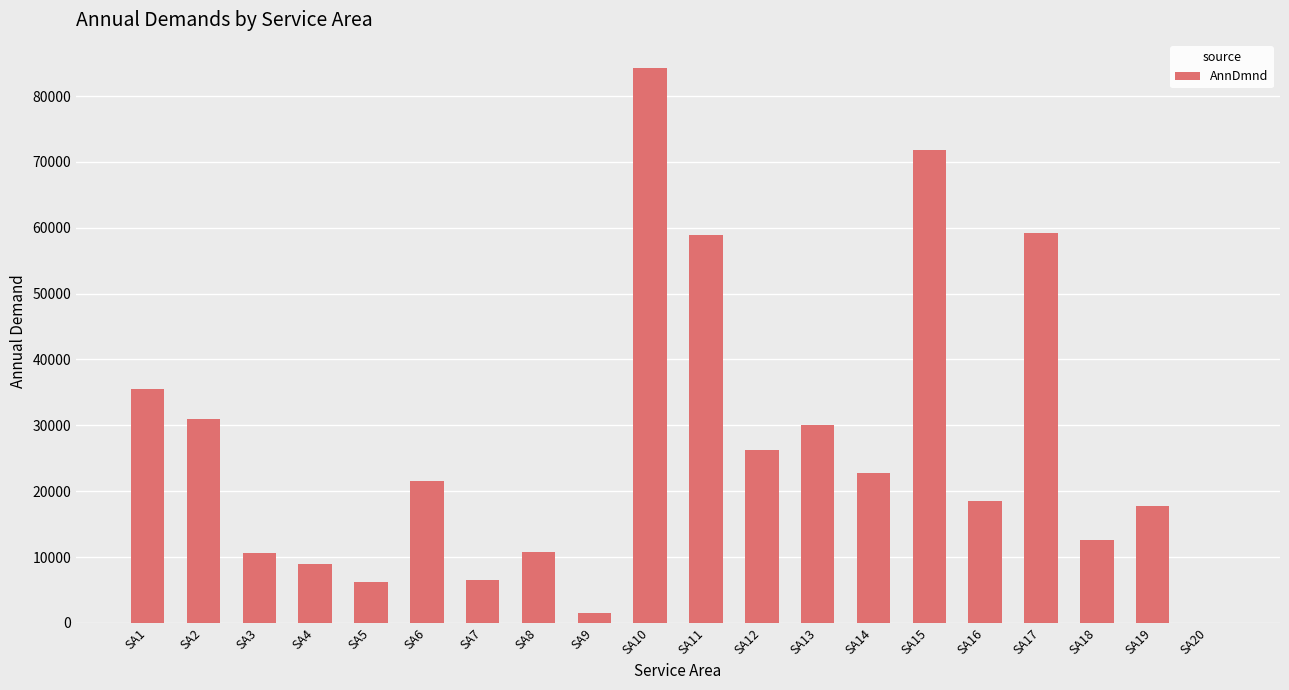

What value does the data have at SA17?

59157.5